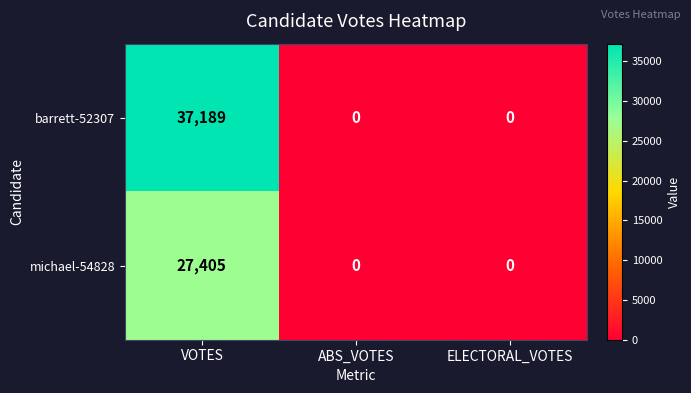

Which series has the largest total across all categories?

barrett-52307